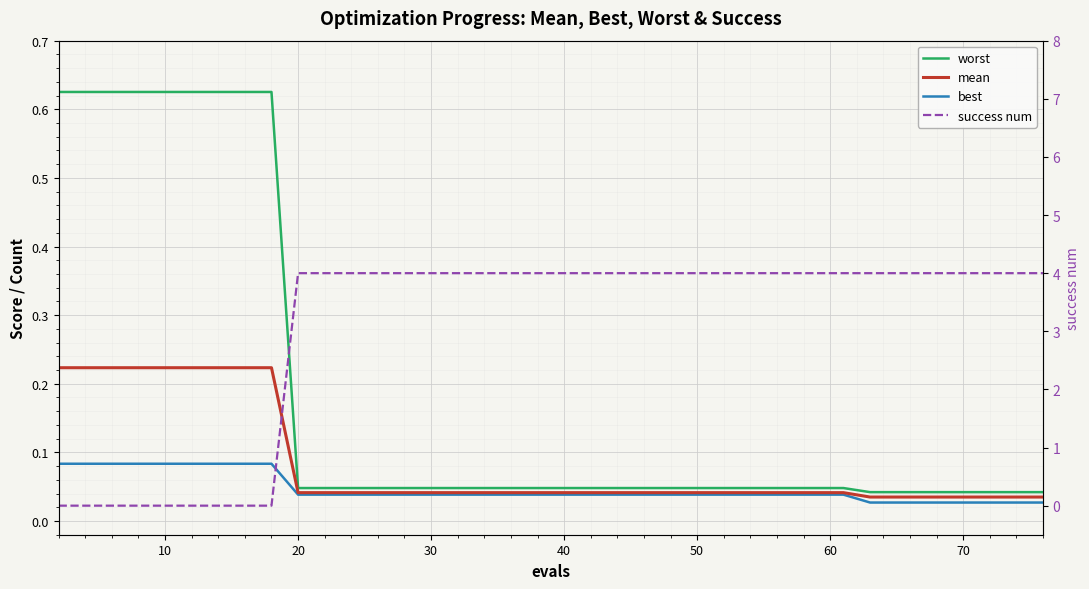

What is the difference between the maximum and minimum values in the best series?

0.1